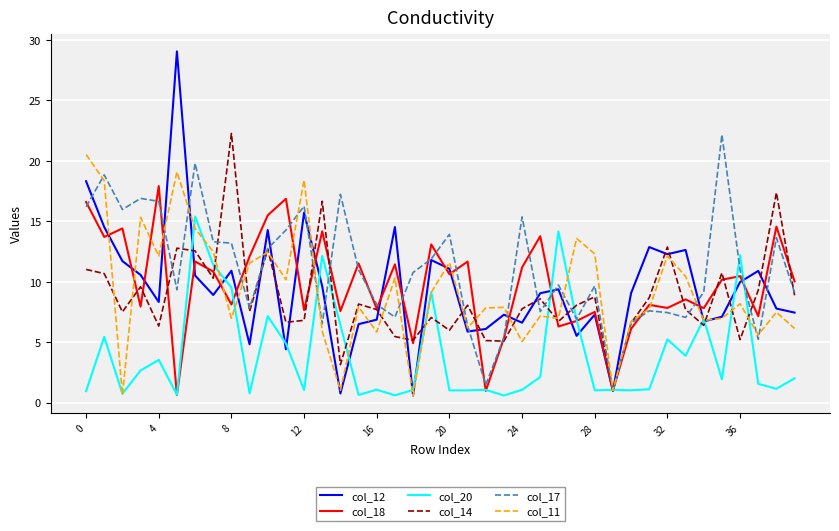

True or false: col_20 has more than 1 interior local peaks.

True